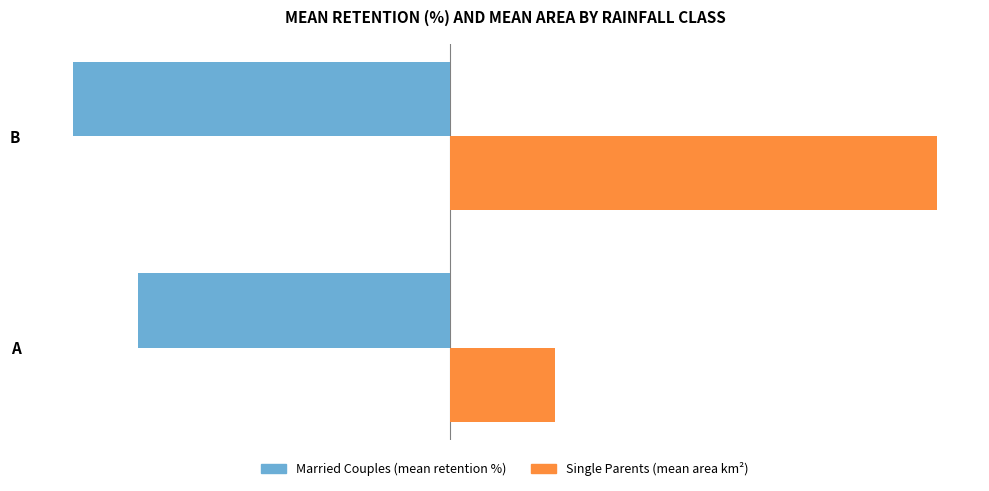

At which category is the sum across all series the highest?

B